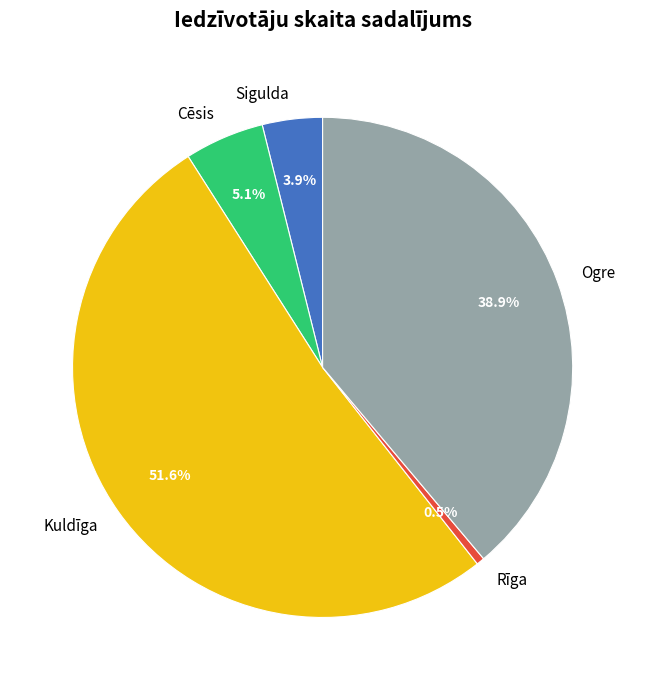

To the nearest percent, what percentage of the pie is Sigulda?

4%